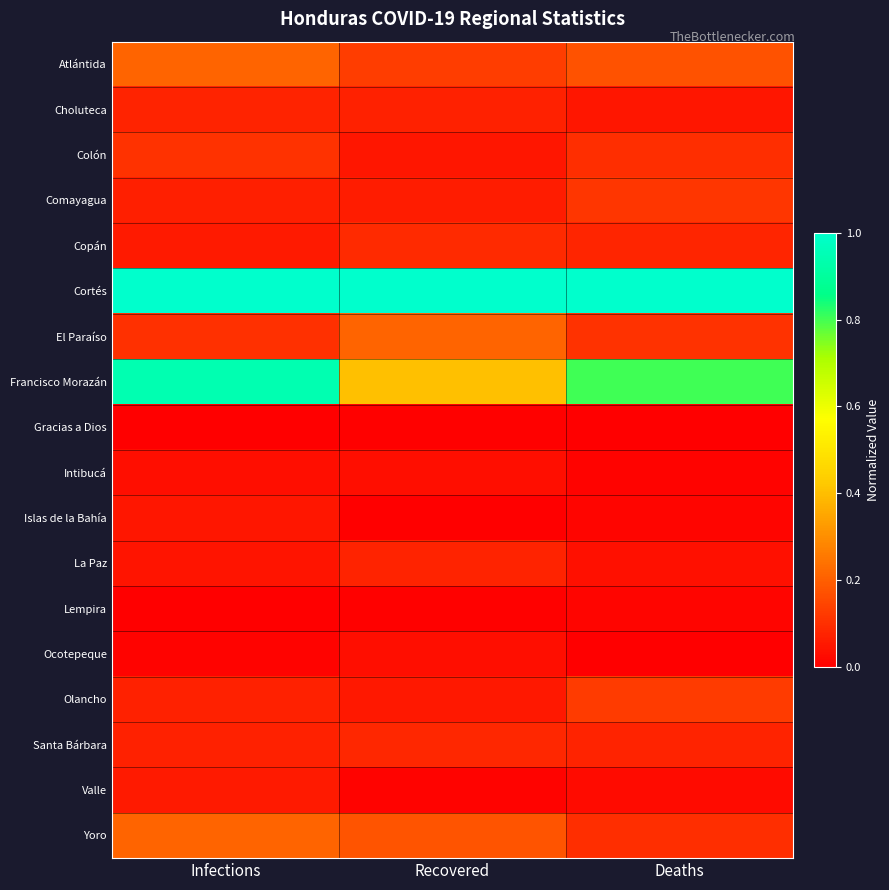

Is it true that Santa Bárbara equals 0.0 at Deaths?

False